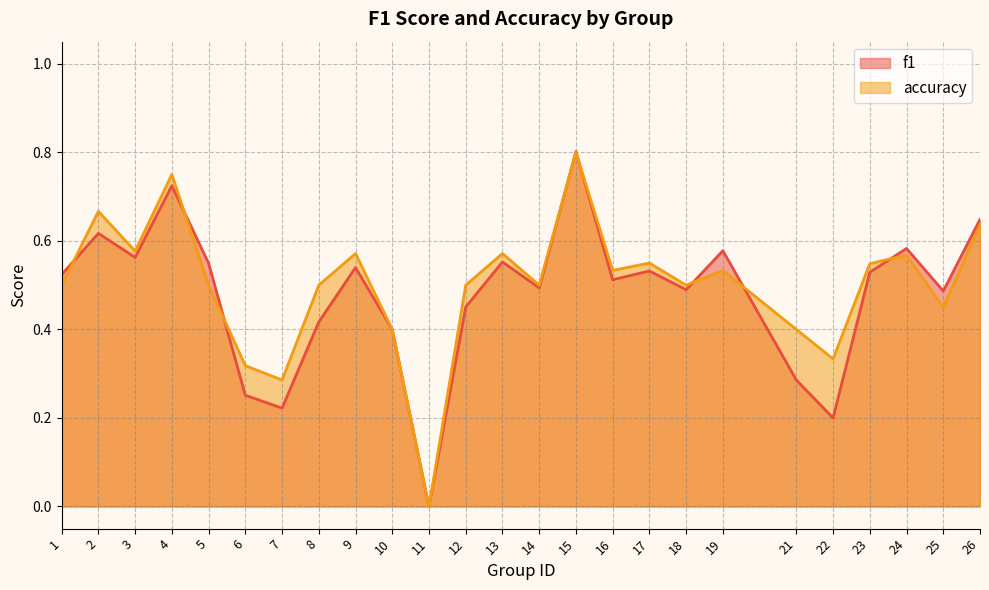

What are all the series names shown in the legend?

f1, accuracy